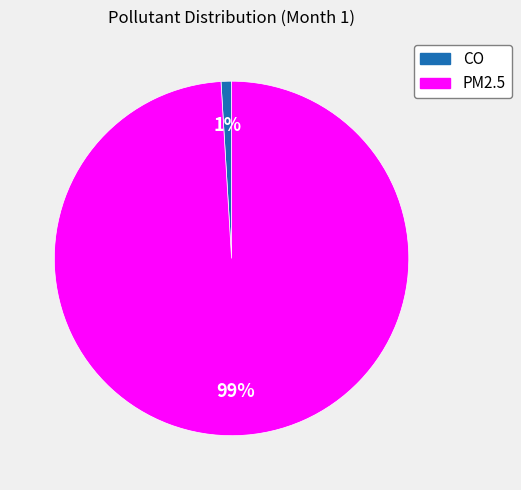

To the nearest percent, what is the combined percentage of CO and PM2.5?

100%